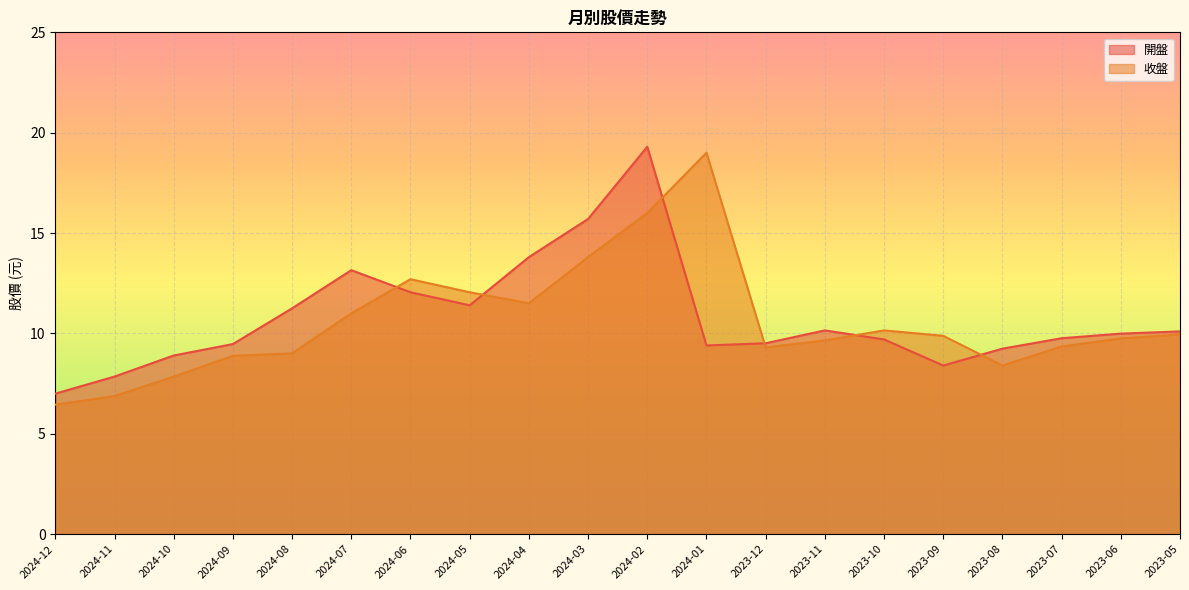

Between 2024-07 and 2024-02, which series saw the biggest shift?

開盤